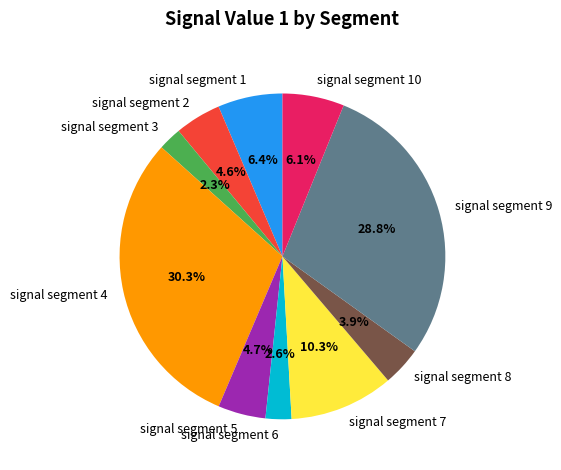

To the nearest percent, what is the combined percentage of signal segment 4 and signal segment 10?

36%